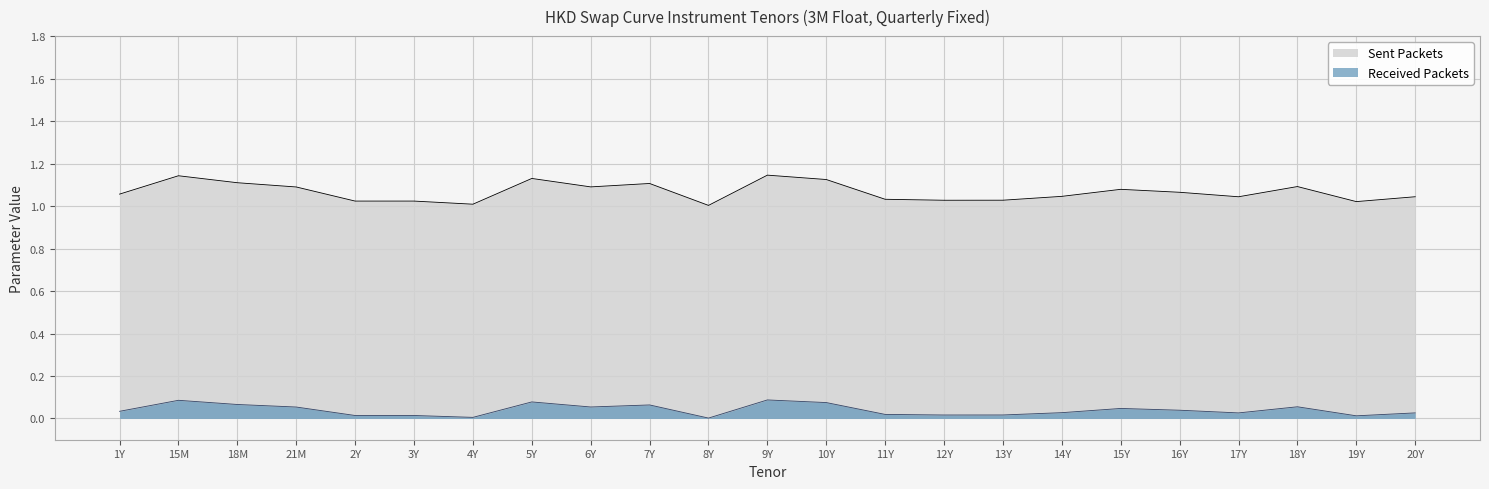

What is the label of the 6th point from the right?

15Y